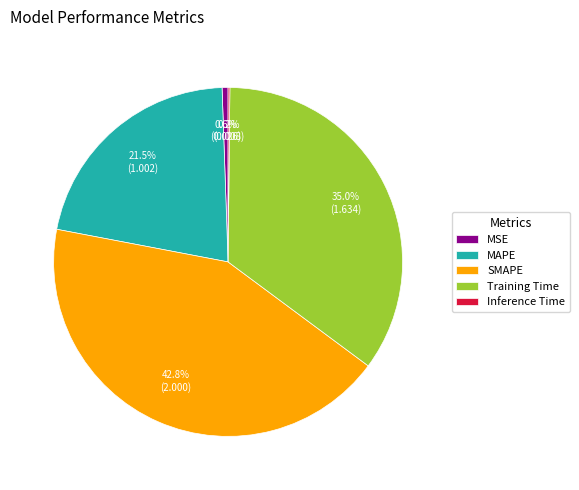

Which category has the biggest portion of the pie?

SMAPE